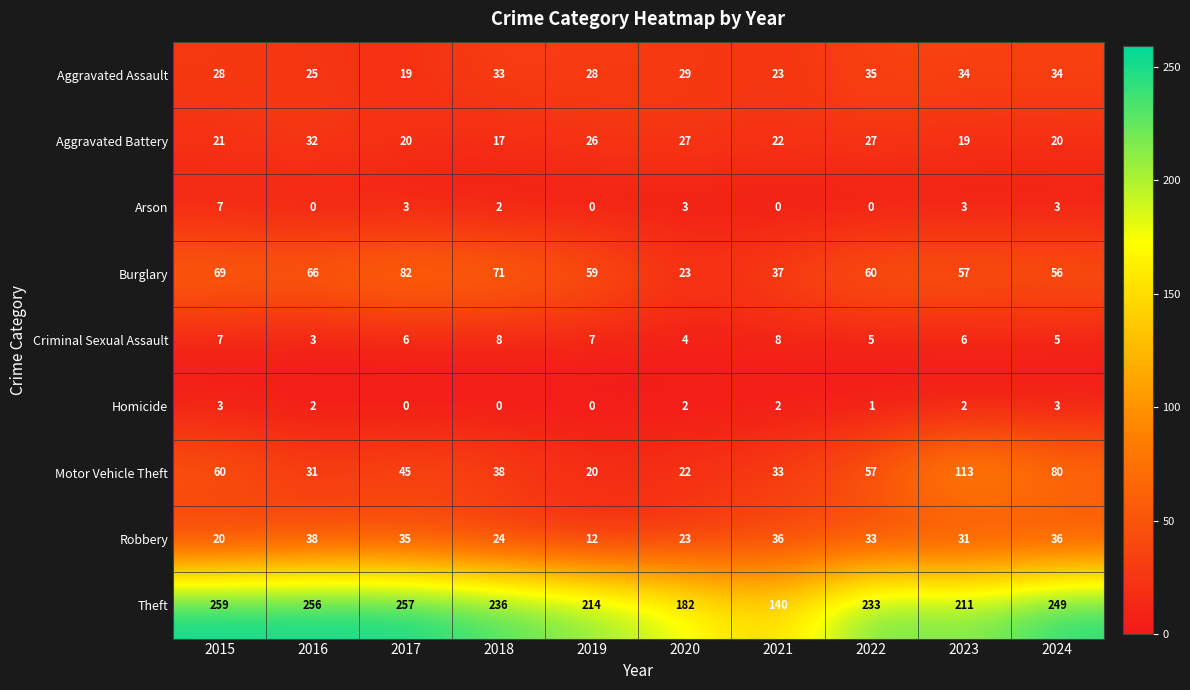

At 2016, list the series in order from largest to smallest.

Theft, Burglary, Robbery, Aggravated Battery, Motor Vehicle Theft, Aggravated Assault, Criminal Sexual Assault, Homicide, Arson